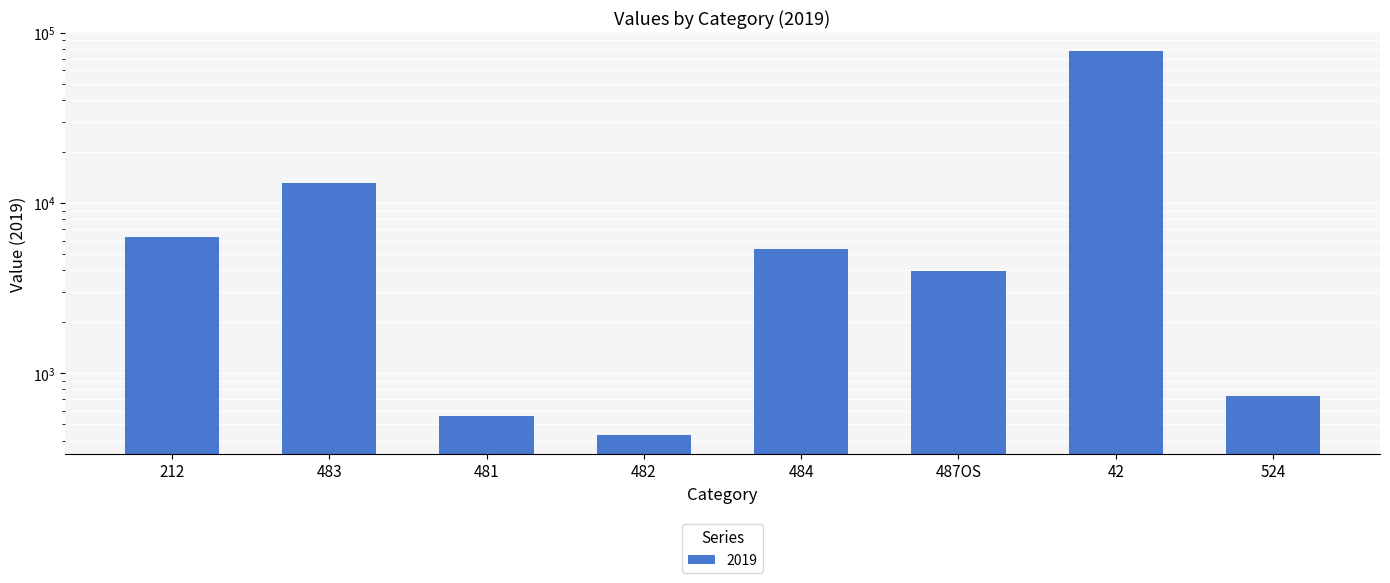

What is the difference between the maximum and minimum values?

77318